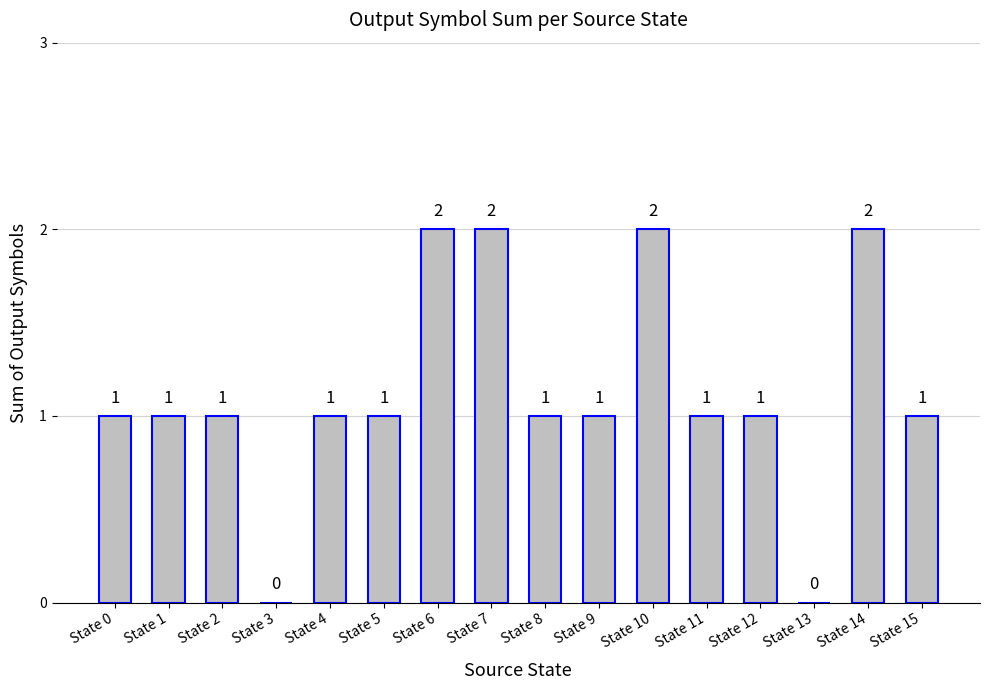

Reading right to left, what are all the values shown in this chart?

State 15=1	State 14=2	State 13=0	State 12=1	State 11=1	State 10=2	State 9=1	State 8=1	State 7=2	State 6=2	State 5=1	State 4=1	State 3=0	State 2=1	State 1=1	State 0=1